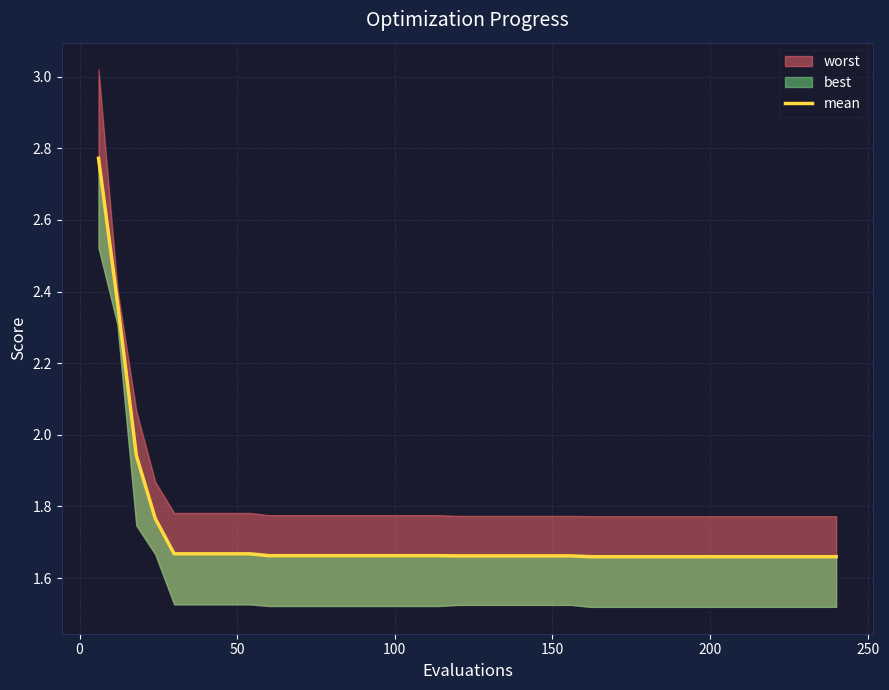

True or false: the data shows 1.7 at 200.

True